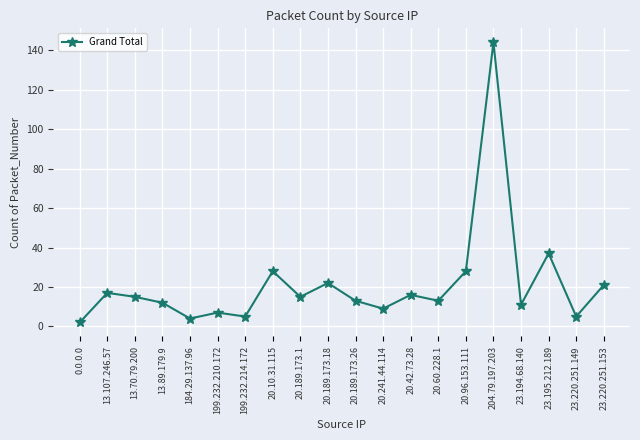

What position from the left is 13.89.179.9?

4